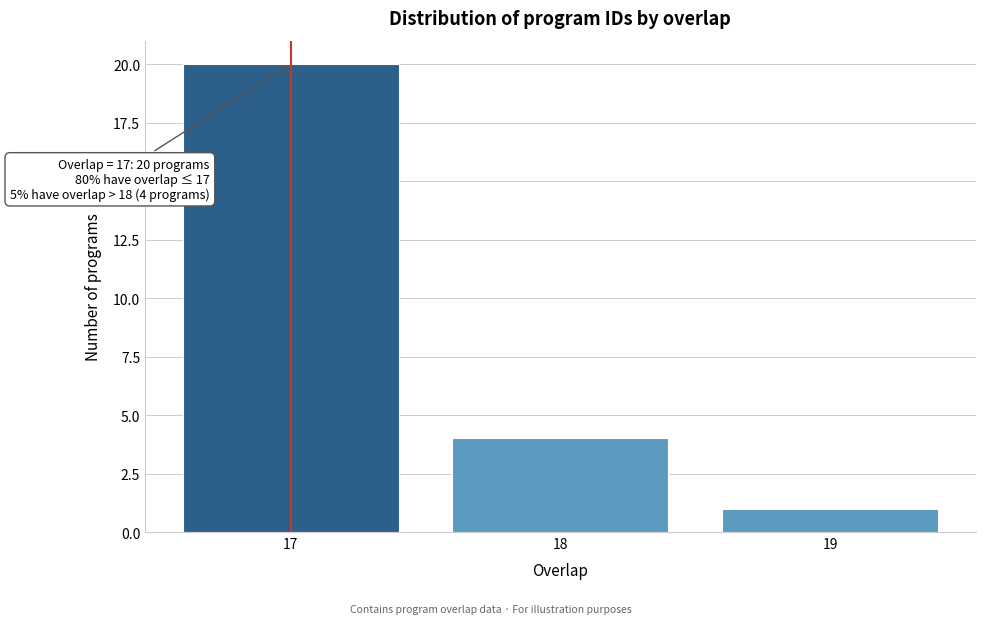

Over which range of the x-axis is the bar tallest?

16.5 to 17.5